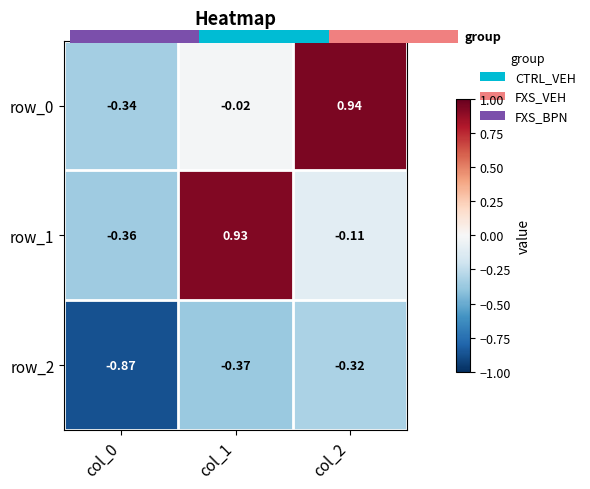

Which category has the highest value in the row_1 series?

col_1